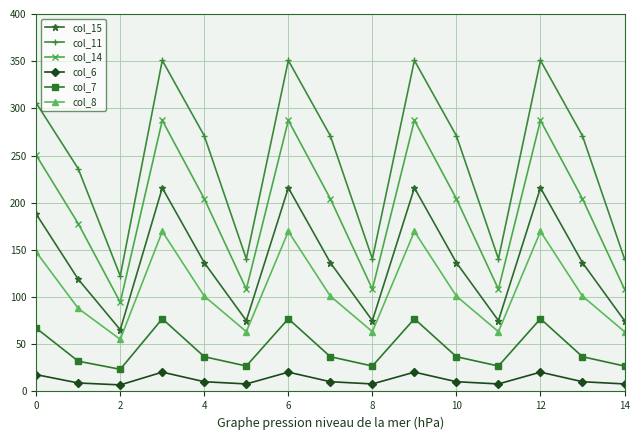

What is the lowest value of the col_8 series?

55.2